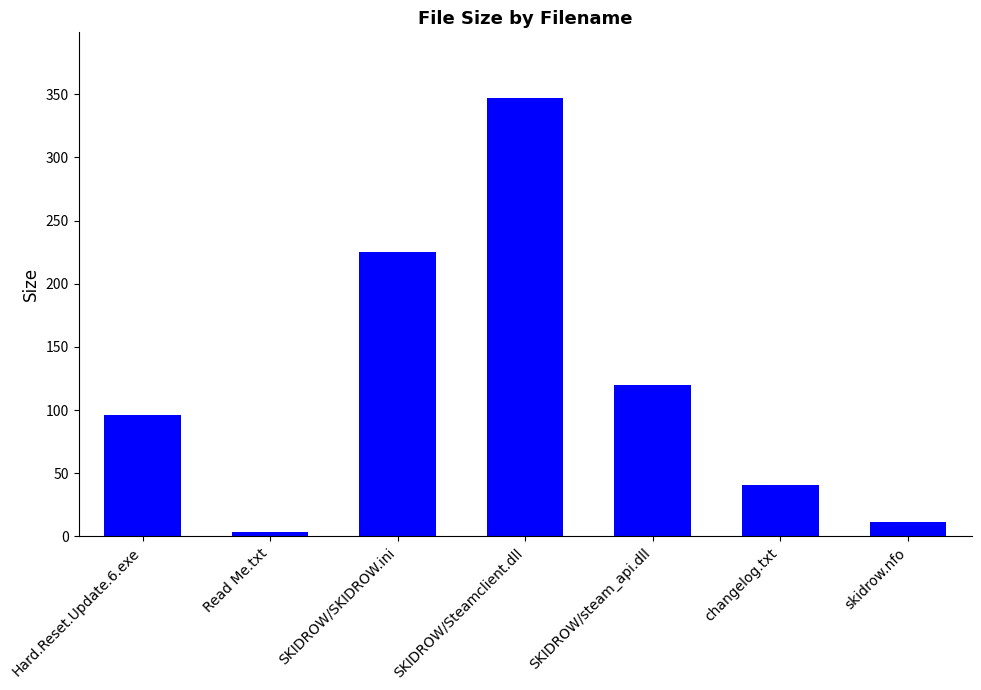

Which label corresponds to the smallest value in the chart?

Read Me.txt